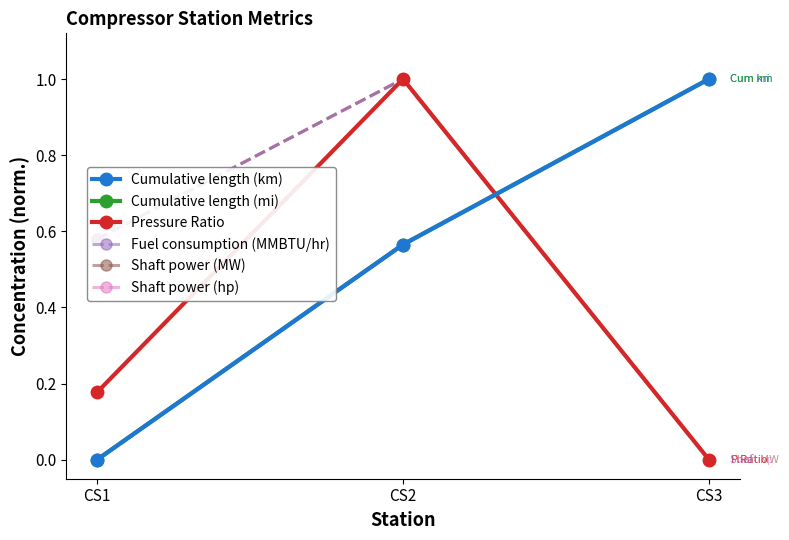

Which series changed the most between CS2 and CS3?

Pressure Ratio